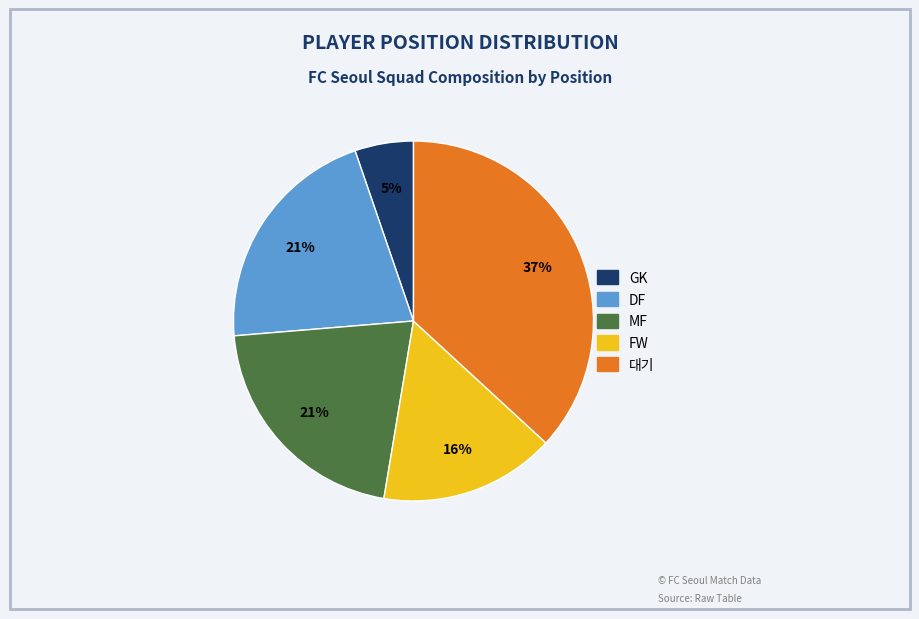

To the nearest percent, what is the difference between the 대기 and DF slice percentages?

16%